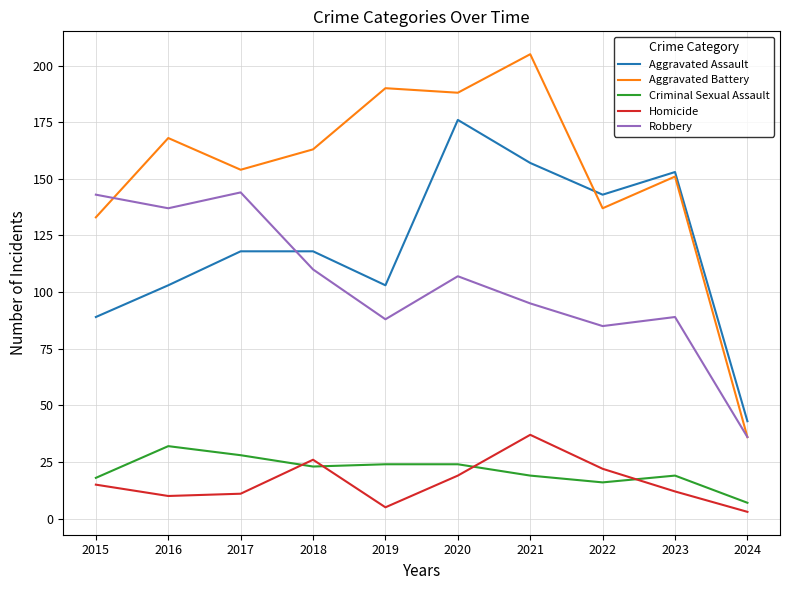

Reading right to left, extract all data points from this chart.

Aggravated Assault: 43	153	143	157	176	103	118	118	103	89
Aggravated Battery: 36	151	137	205	188	190	163	154	168	133
Criminal Sexual Assault: 7	19	16	19	24	24	23	28	32	18
Homicide: 3	12	22	37	19	5	26	11	10	15
Robbery: 36	89	85	95	107	88	110	144	137	143